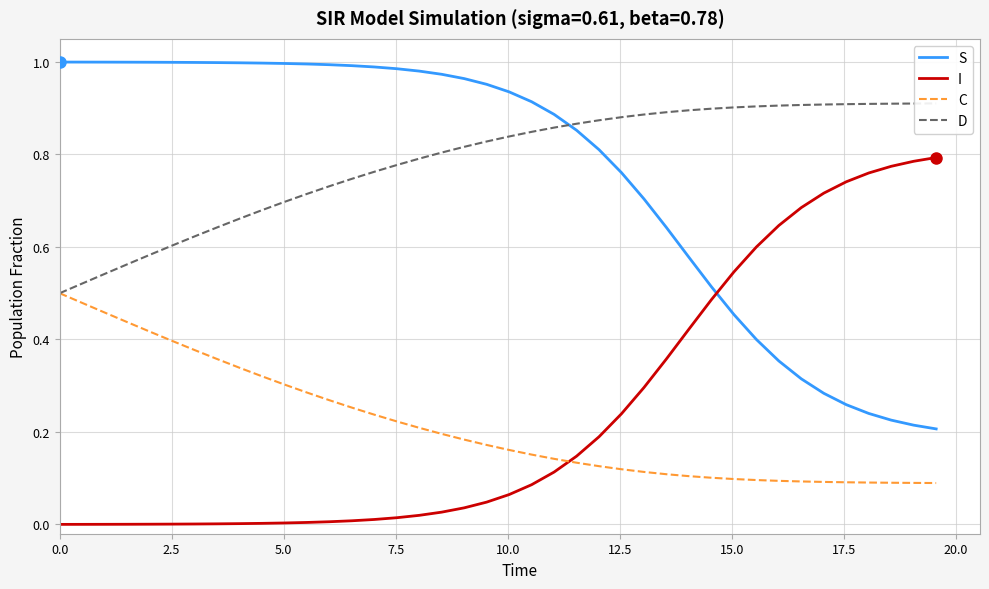

True or false: I and C intersect in this chart.

True